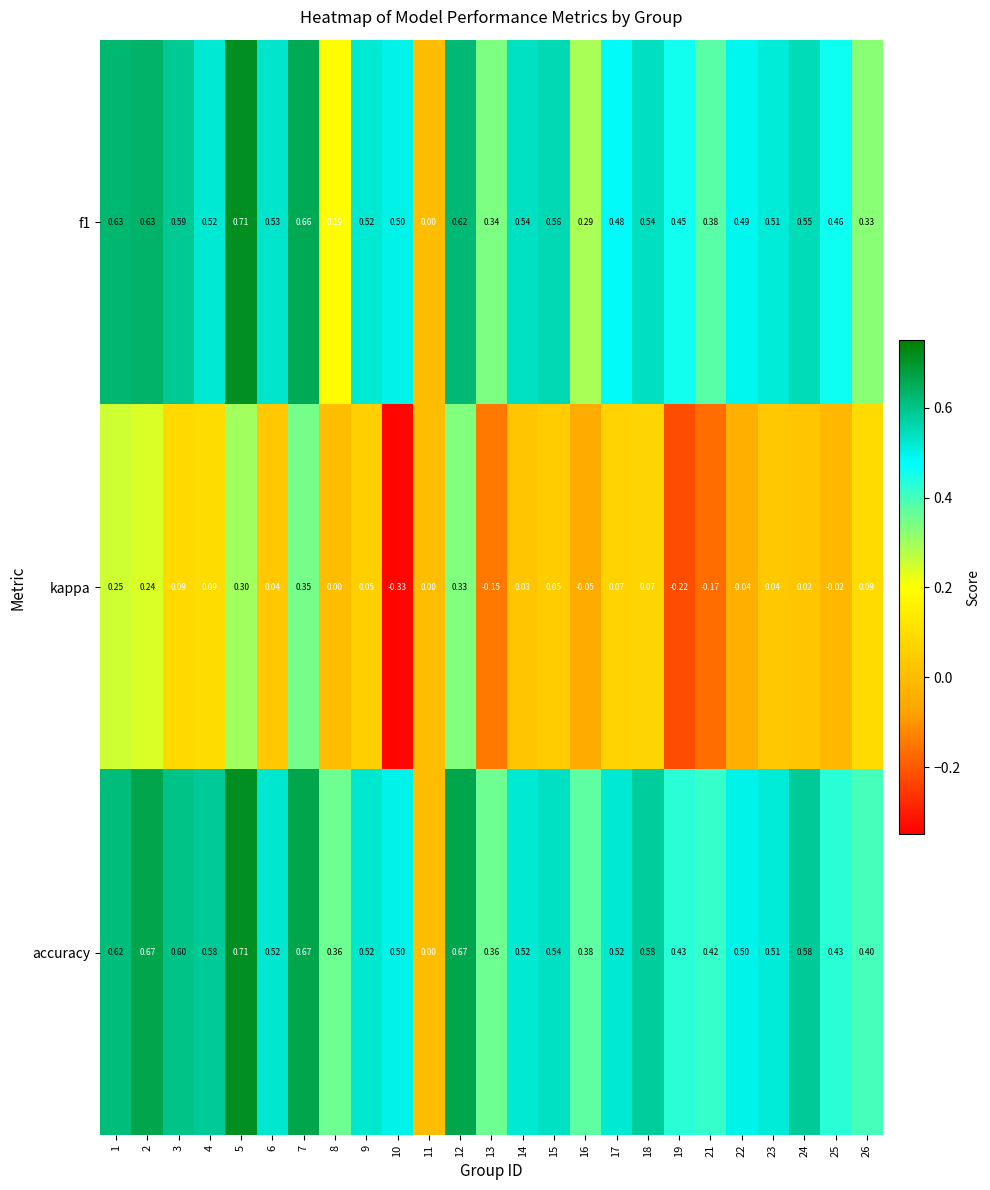

Is the value of kappa at 5 greater than the value of f1 at 6?

No